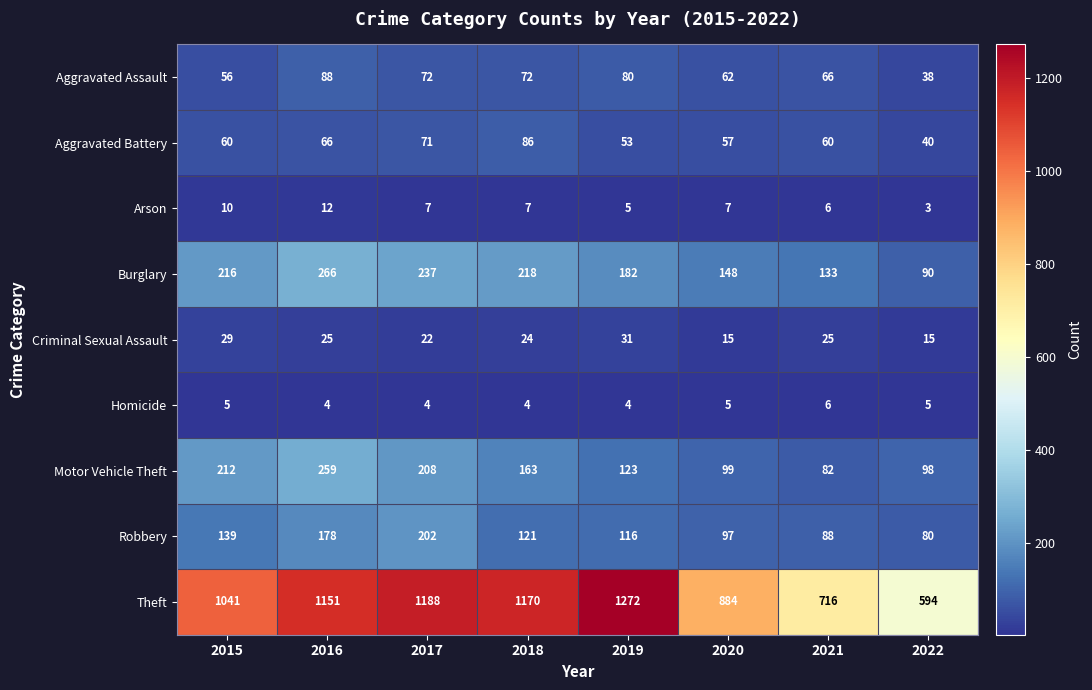

What is the difference between the second highest and minimum values in the Theft series?

594